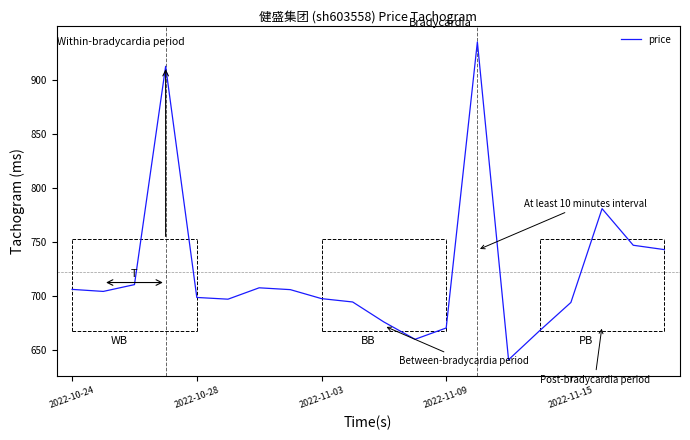

What is the difference between the second highest and minimum values?

271.0